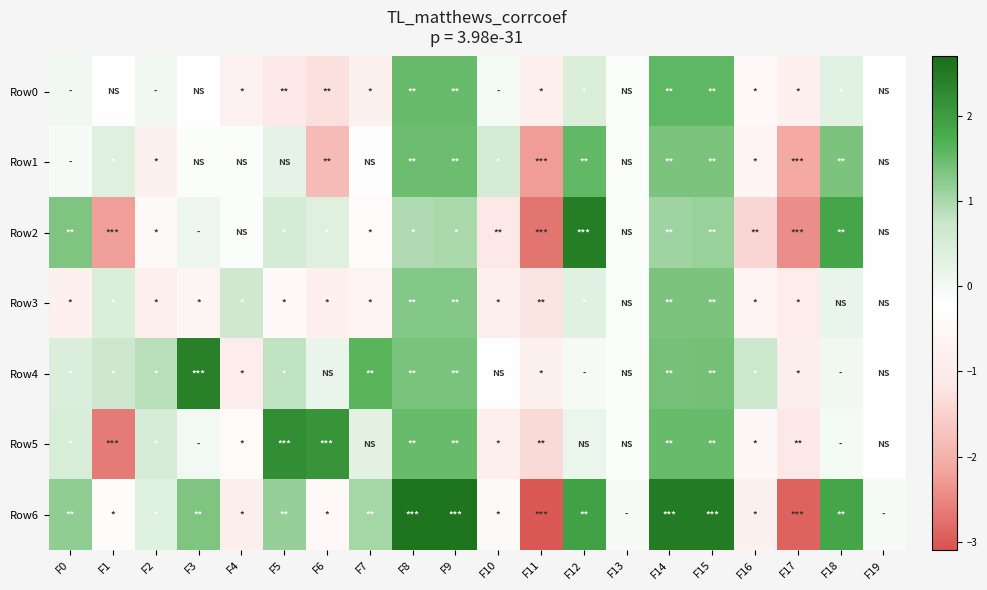

Which category has the lowest value across all series?

F11